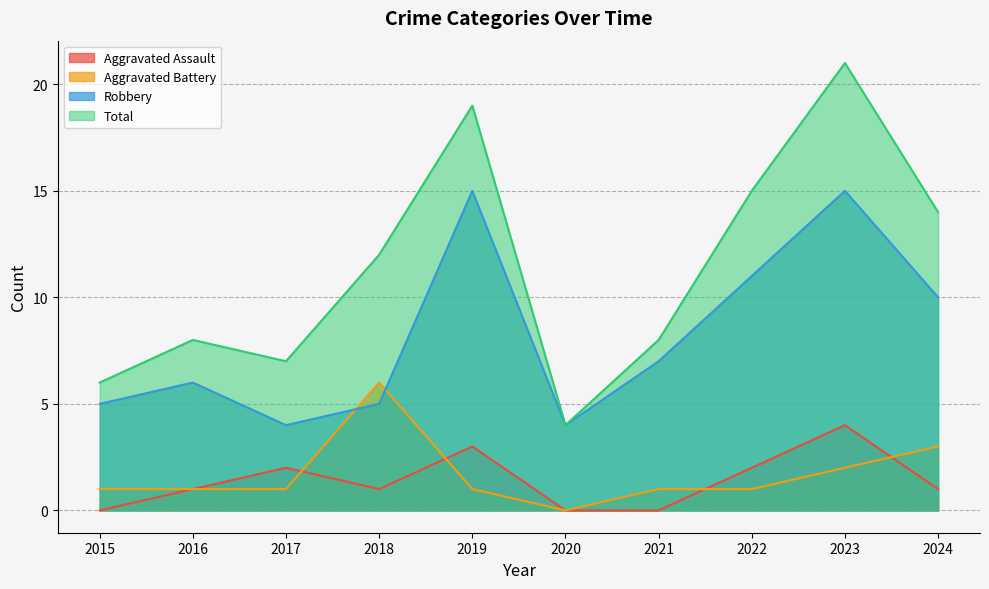

Reading left to right, transcribe all the data shown in this chart.

Aggravated Assault: 2015=0	2016=1	2017=2	2018=1	2019=3	2020=0	2021=0	2022=2	2023=4	2024=1
Aggravated Battery: 2015=1	2016=1	2017=1	2018=6	2019=1	2020=0	2021=1	2022=1	2023=2	2024=3
Robbery: 2015=5	2016=6	2017=4	2018=5	2019=15	2020=4	2021=7	2022=11	2023=15	2024=10
Total: 2015=6	2016=8	2017=7	2018=12	2019=19	2020=4	2021=8	2022=15	2023=21	2024=14